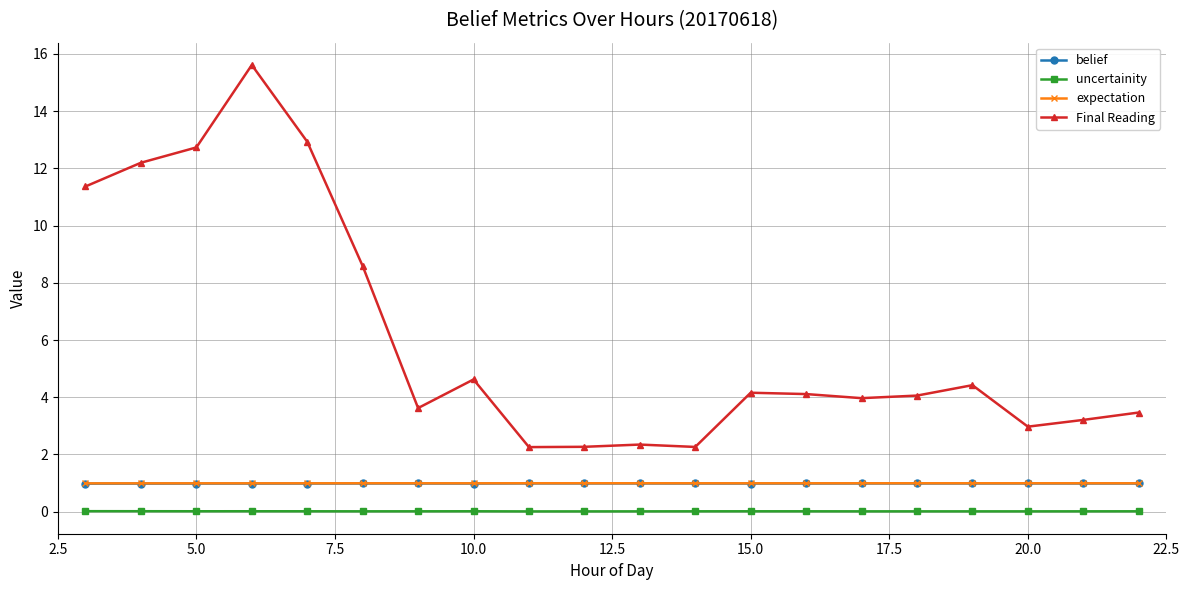

True or false: expectation and Final Reading intersect in this chart.

False